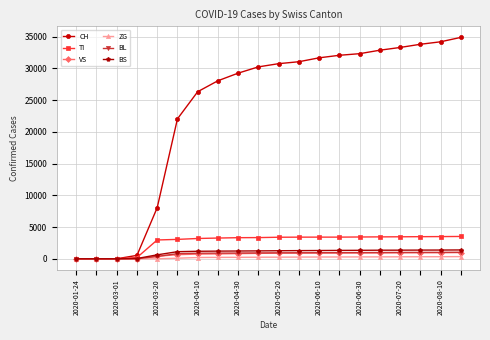

What are all the series names shown in the legend?

CH, TI, VS, ZG, BL, BS